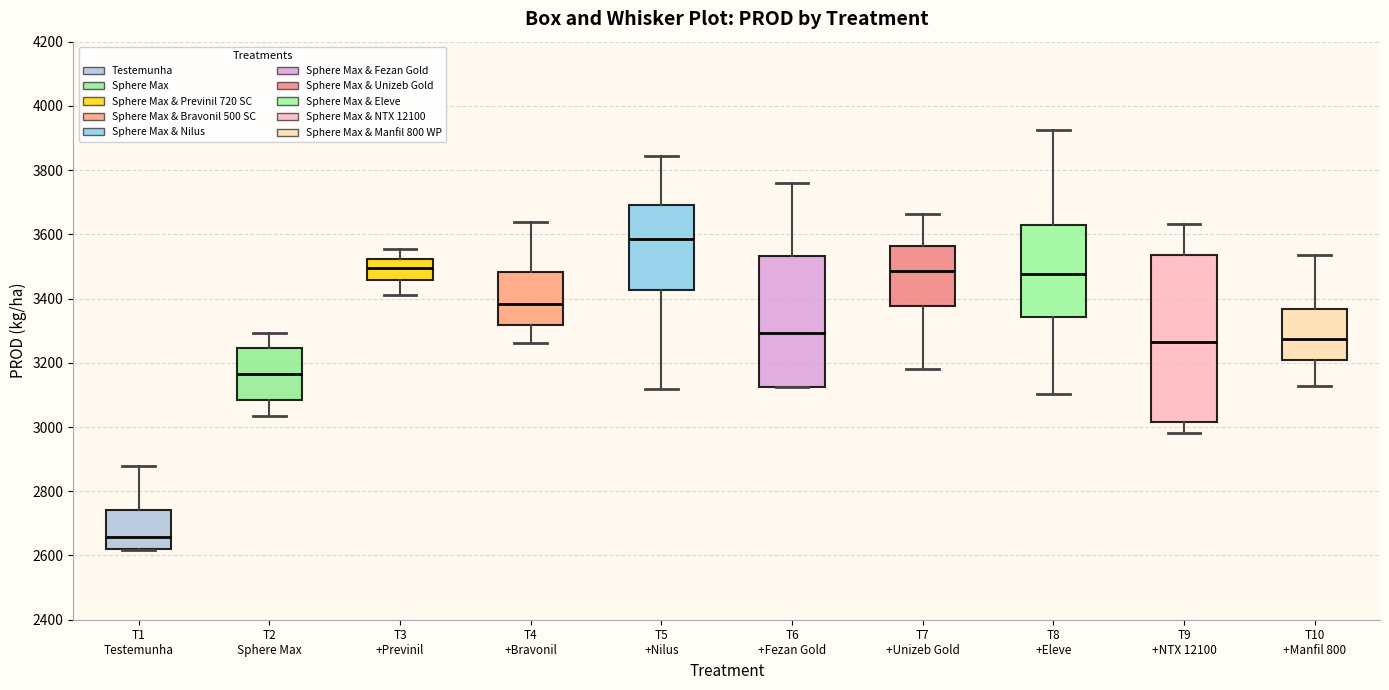

Reading left to right, read every box against the y-axis: the position of its median line, the range the box covers, and the ends of its whiskers. The values are not printed on the chart, so give them approximately, as read against the axis.

T1 Testemunha: median 2660, box 2620 to 2740, whiskers 2620 to 2880
T2 Sphere Max: median 3160, box 3080 to 3240, whiskers 3040 to 3300
T3 +Previnil: median 3500, box 3460 to 3520, whiskers 3400 to 3560
T4 +Bravonil: median 3380, box 3320 to 3480, whiskers 3260 to 3640
T5 +Nilus: median 3580, box 3420 to 3700, whiskers 3120 to 3840
T6 +Fezan Gold: median 3300, box 3120 to 3540, whiskers 3120 to 3760
T7 +Unizeb Gold: median 3480, box 3380 to 3560, whiskers 3180 to 3660
T8 +Eleve: median 3480, box 3340 to 3620, whiskers 3100 to 3920
T9 +NTX 12100: median 3260, box 3020 to 3540, whiskers 2980 to 3640
T10 +Manfil 800: median 3280, box 3200 to 3360, whiskers 3120 to 3540